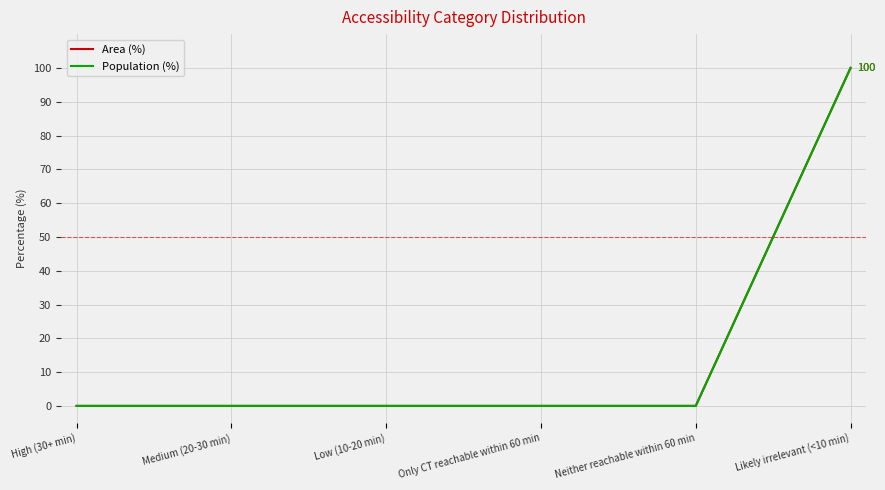

Between High (30+ min) and Medium (20-30 min), which series saw the biggest shift?

Area (%)